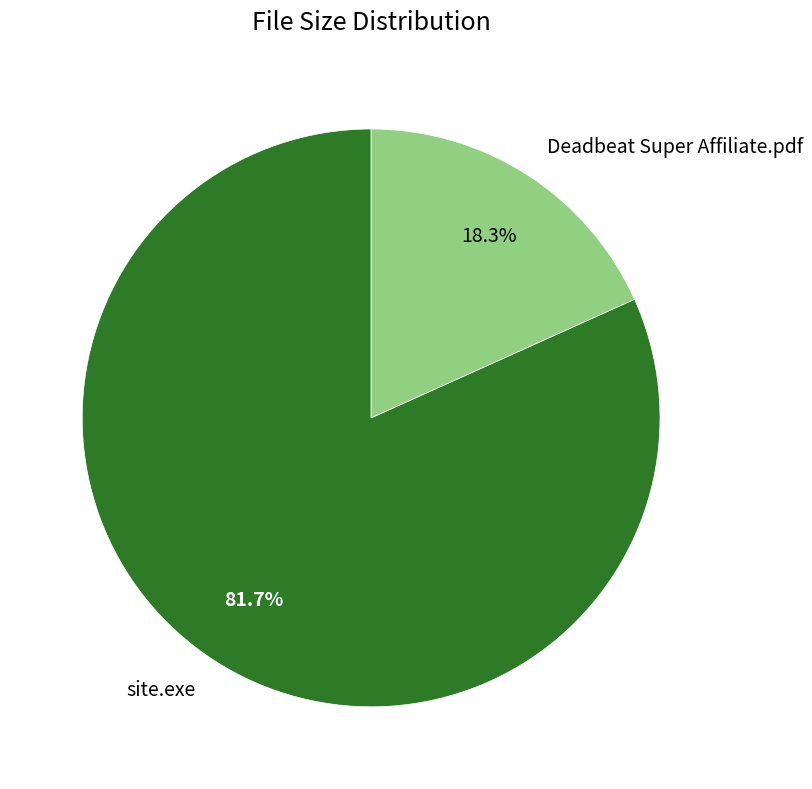

Between Deadbeat Super Affiliate.pdf and site.exe, which is larger?

site.exe